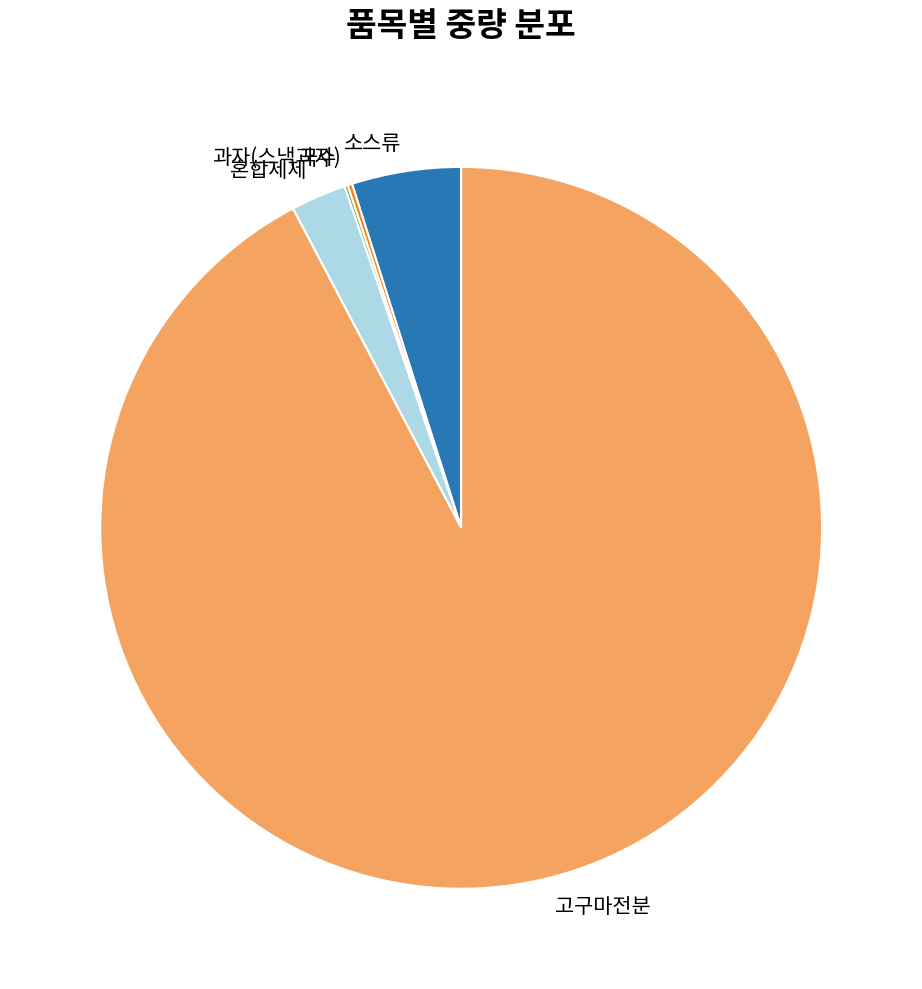

Approximately how many times larger is the value at 소스류 compared to 혼합제제?

2.0